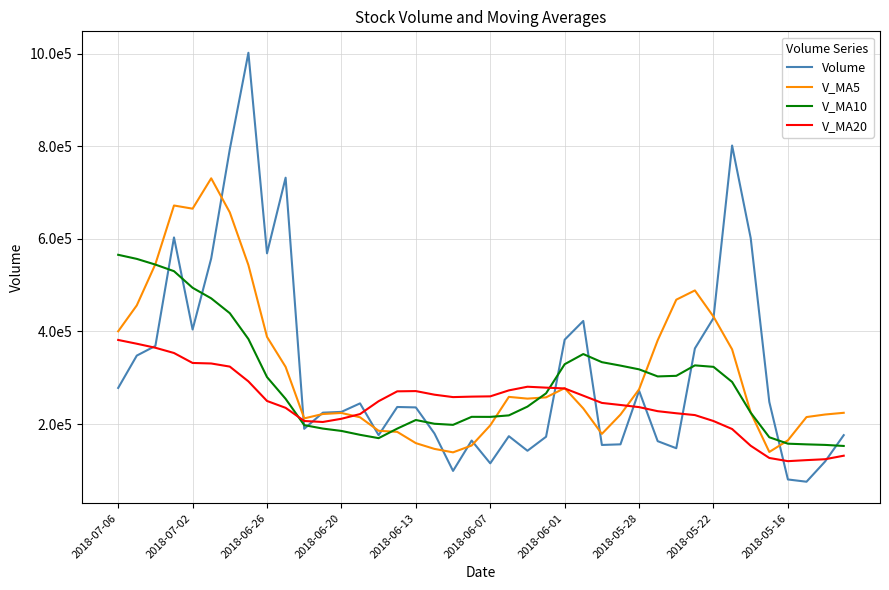

Does the chart have visible grid lines?

Yes